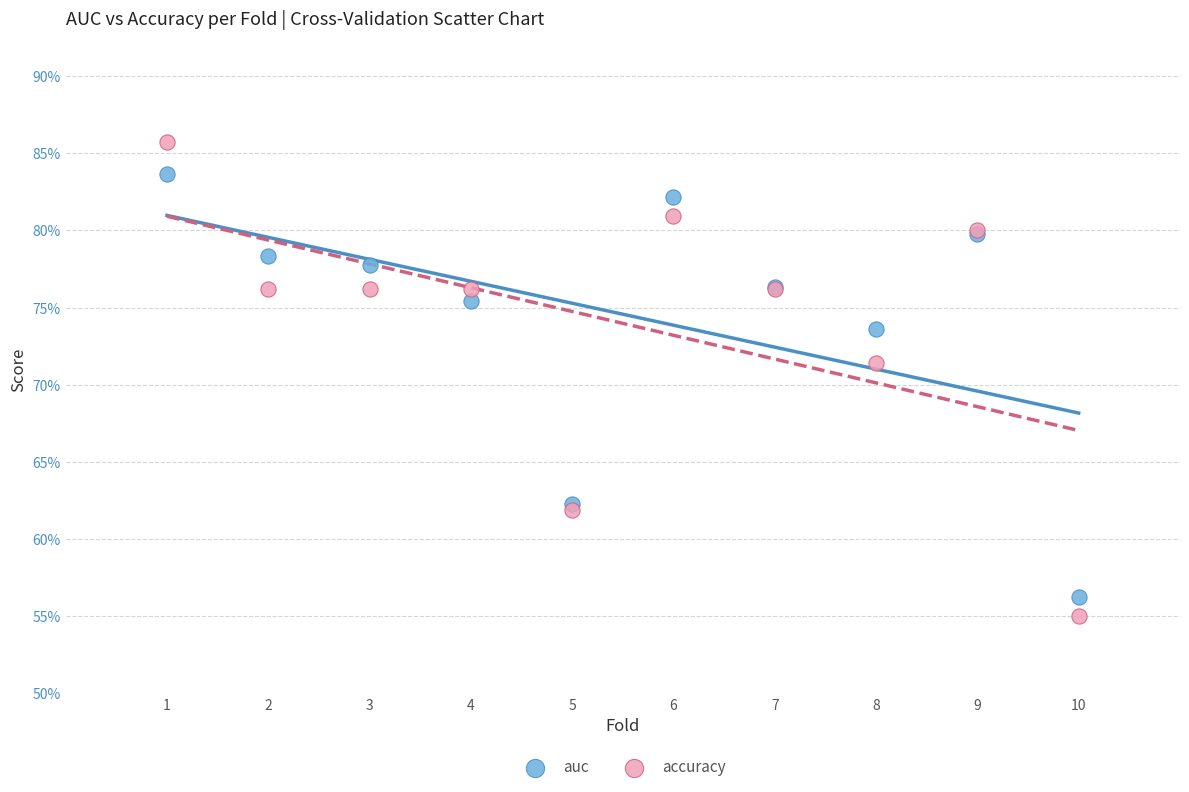

What are all the series names shown in the legend?

auc, accuracy